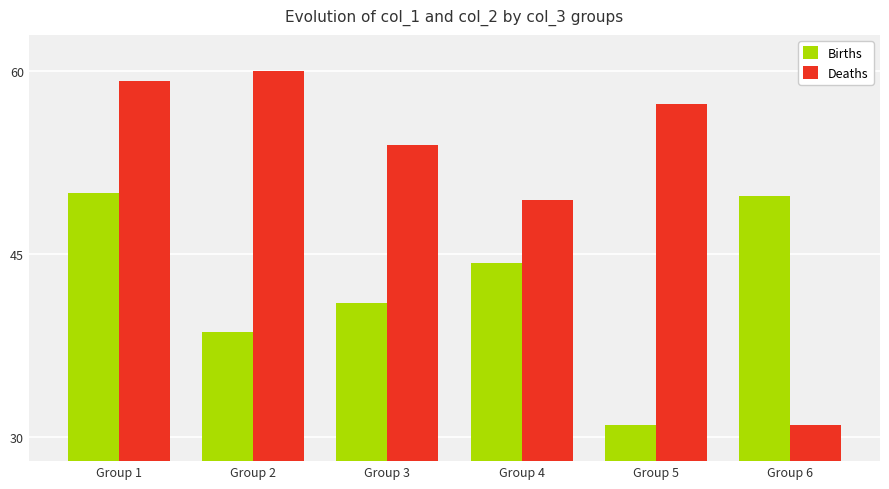

What is the difference between the second highest and second lowest values in the Births series?

11.2